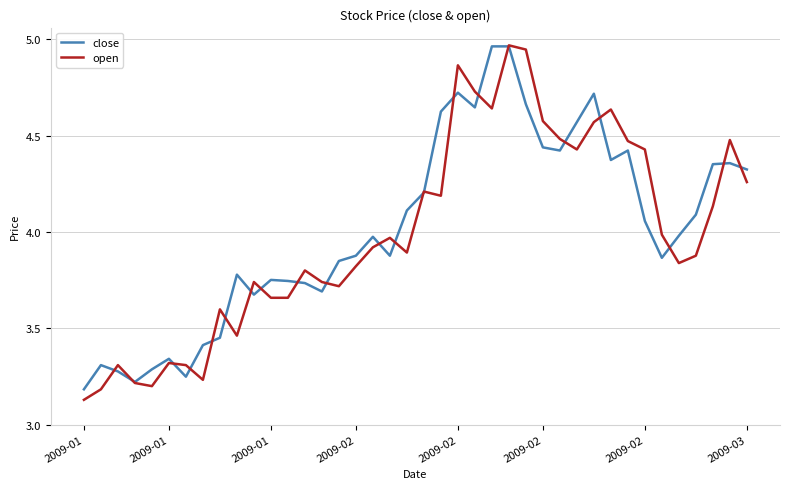

Which series has the largest range (max minus min)?

open